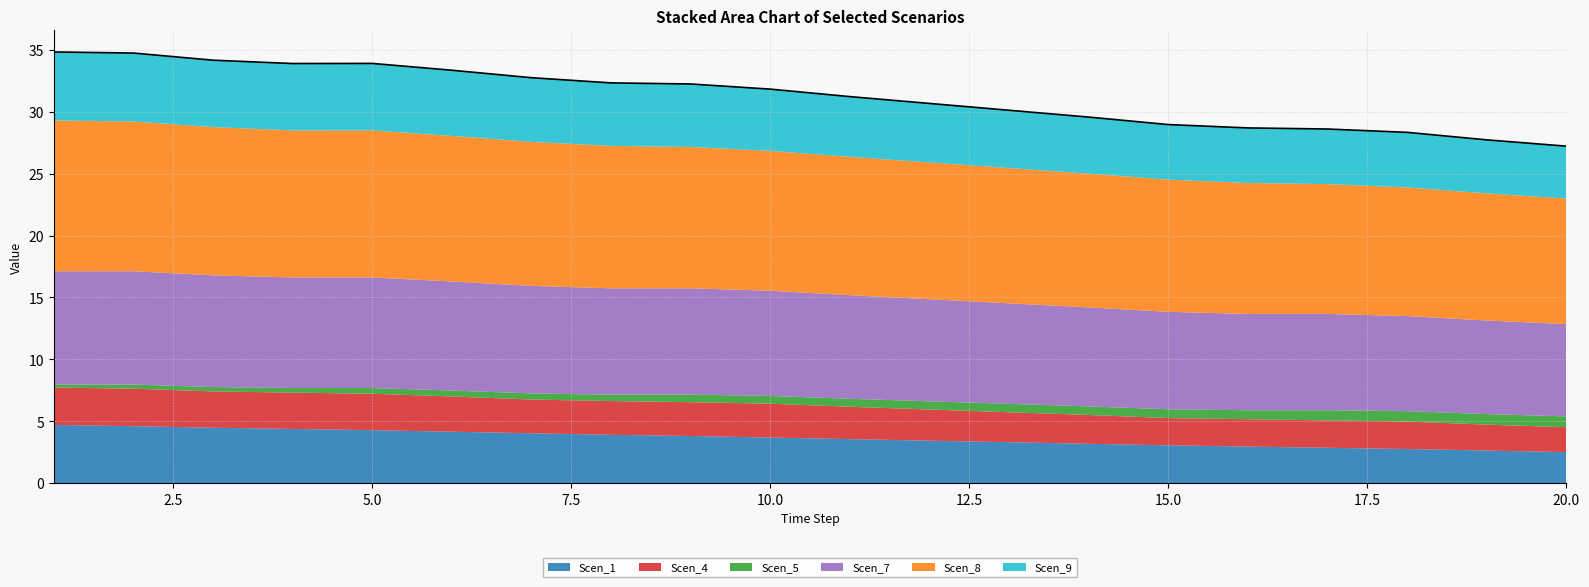

True or false: Scen_1 and Scen_8 cross at least once.

False